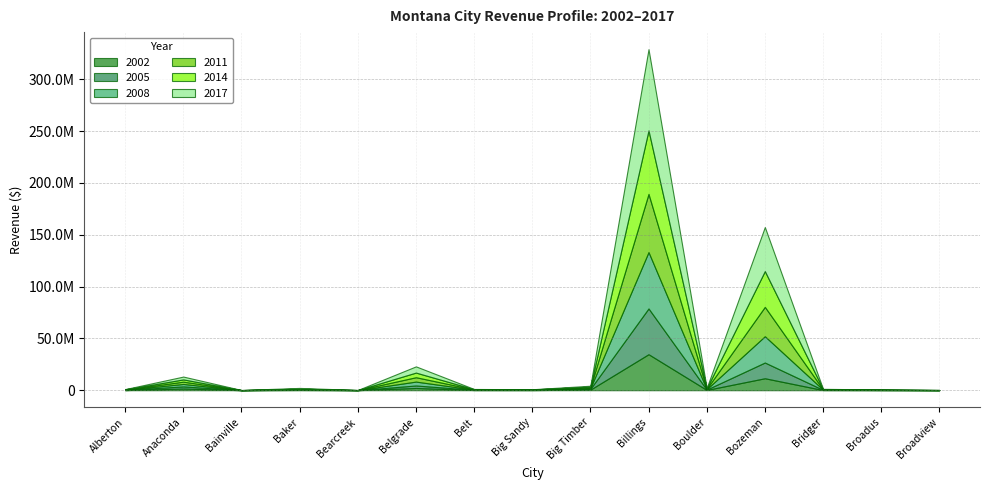

How many times do 2011 and 2005 cross each other?

2